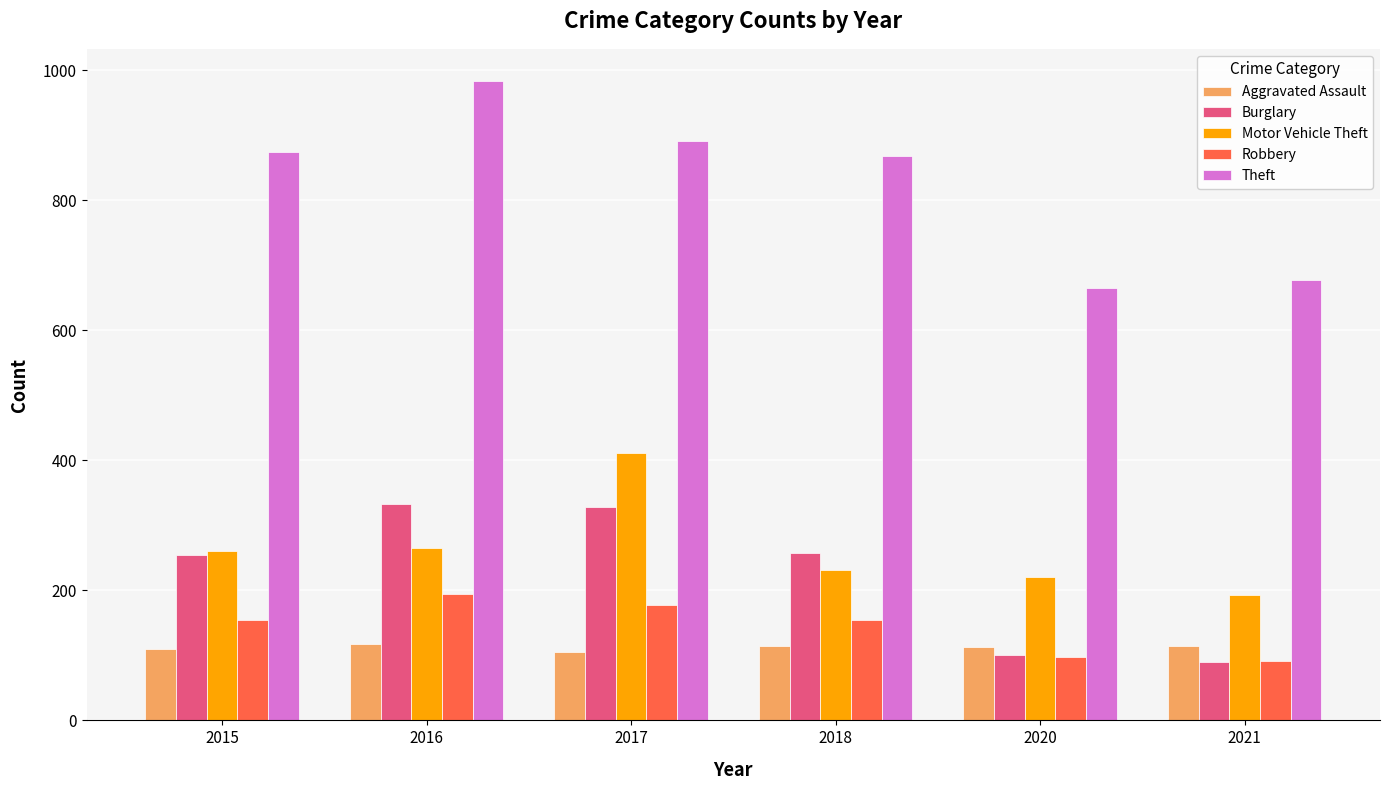

At which label is Robbery closest to 142?

2015